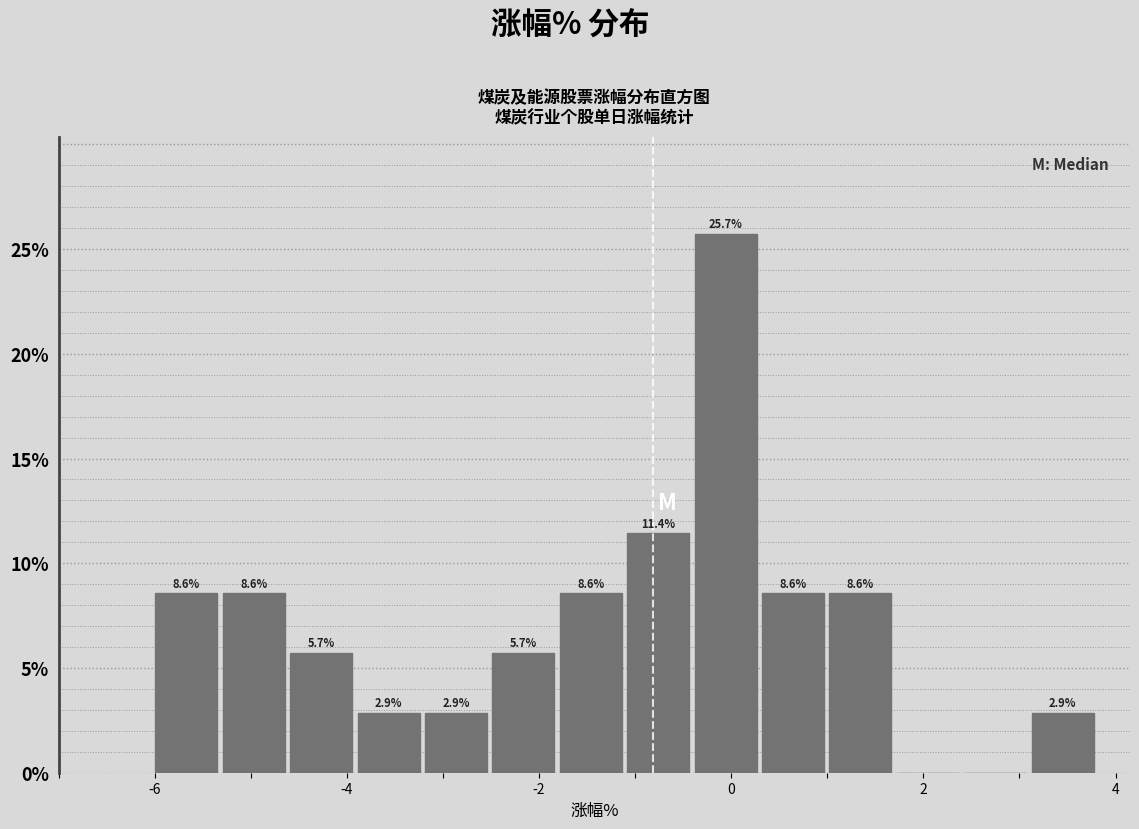

Read against the x-axis, roughly where is the centre of the tallest bar?

0.0